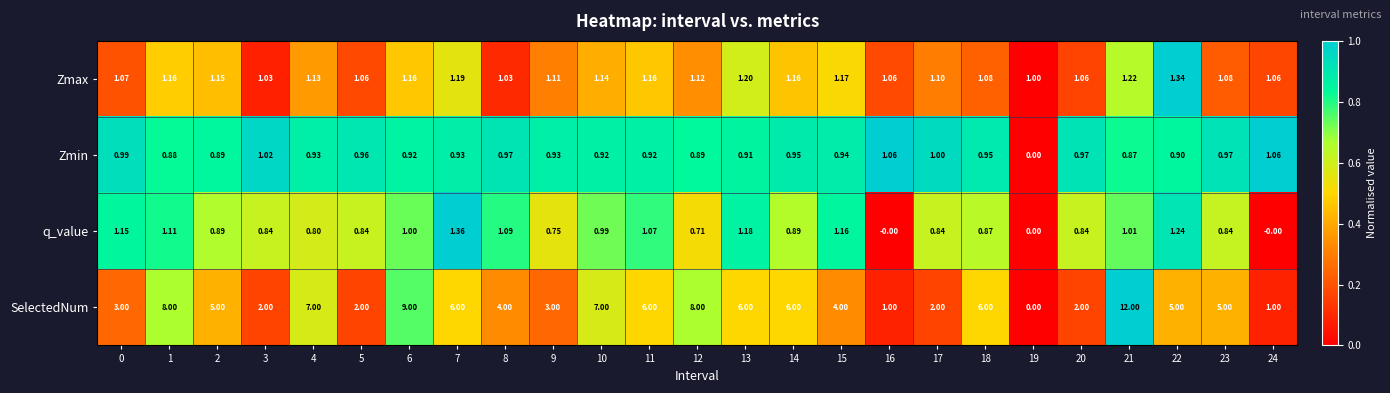

Which series has the largest total across all categories?

SelectedNum